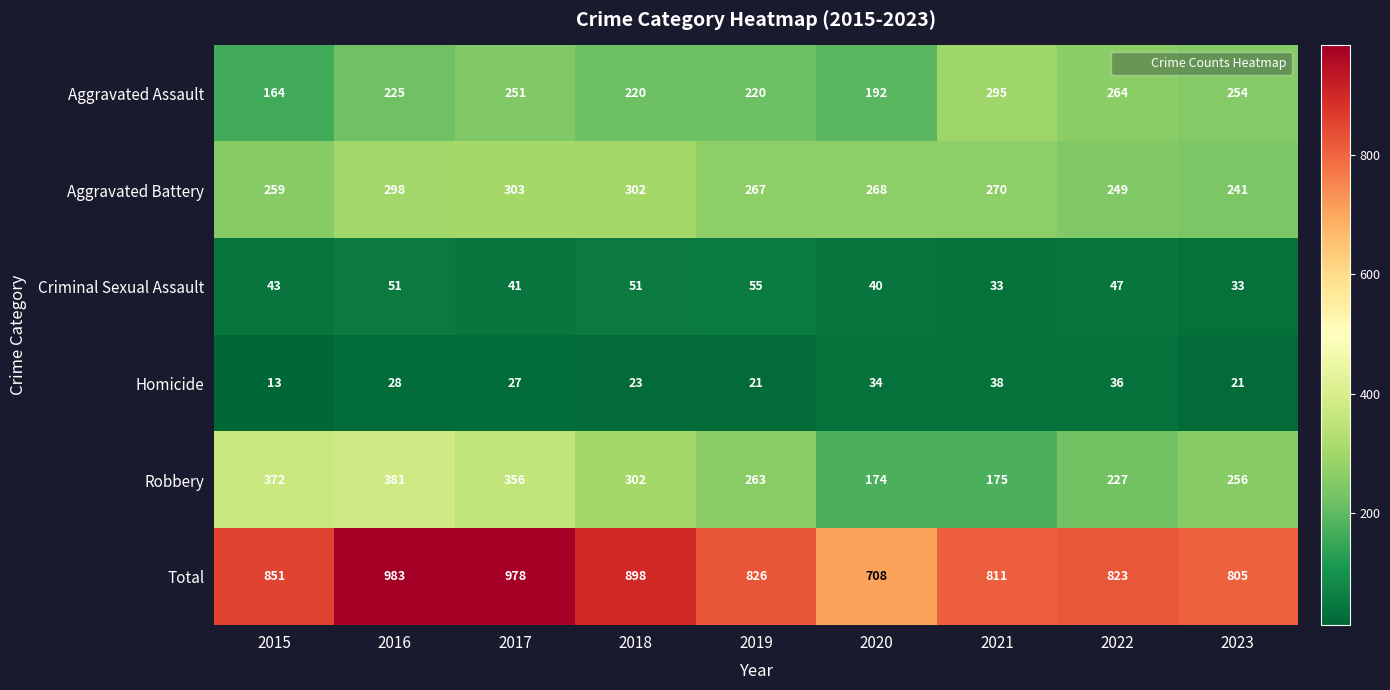

At 2017, list the series in order from smallest to largest.

Homicide, Criminal Sexual Assault, Aggravated Assault, Aggravated Battery, Robbery, Total